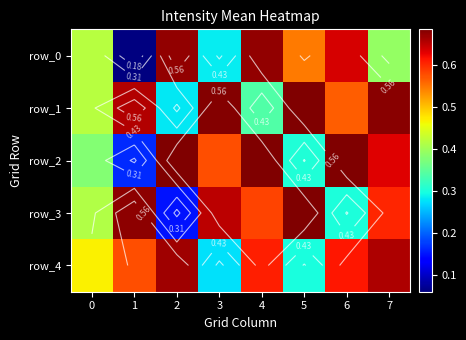

The row_3 series shows 0.8 at 4. True or false?

False